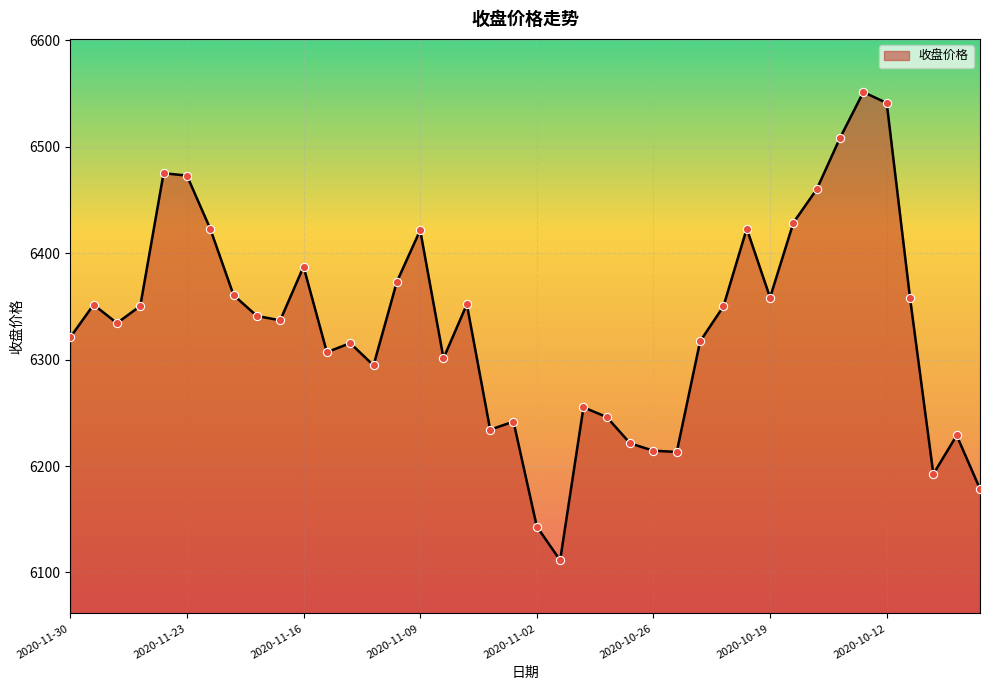

What is the difference between the maximum and minimum values?

439.9